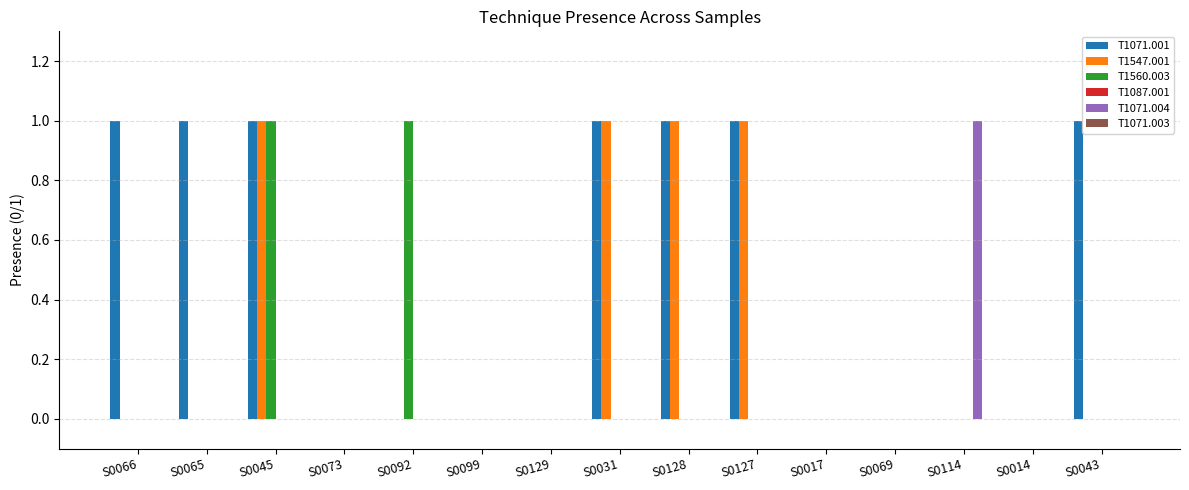

At which category is the sum across all series the highest?

S0045